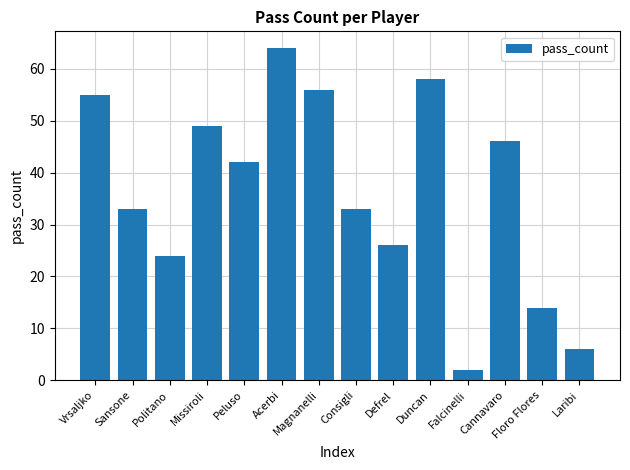

Read the value at Consigli, to the nearest 5.

35